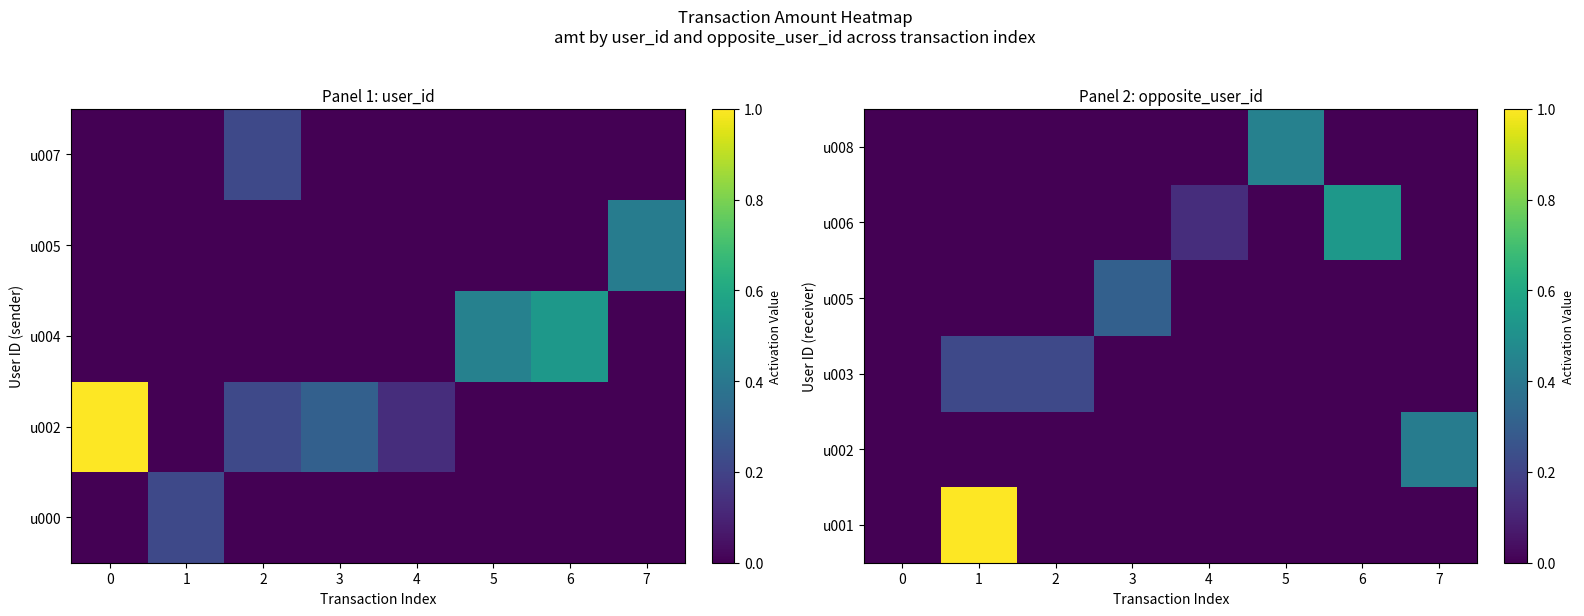

Is it true that row_5 equals 0.2 at 0?

False